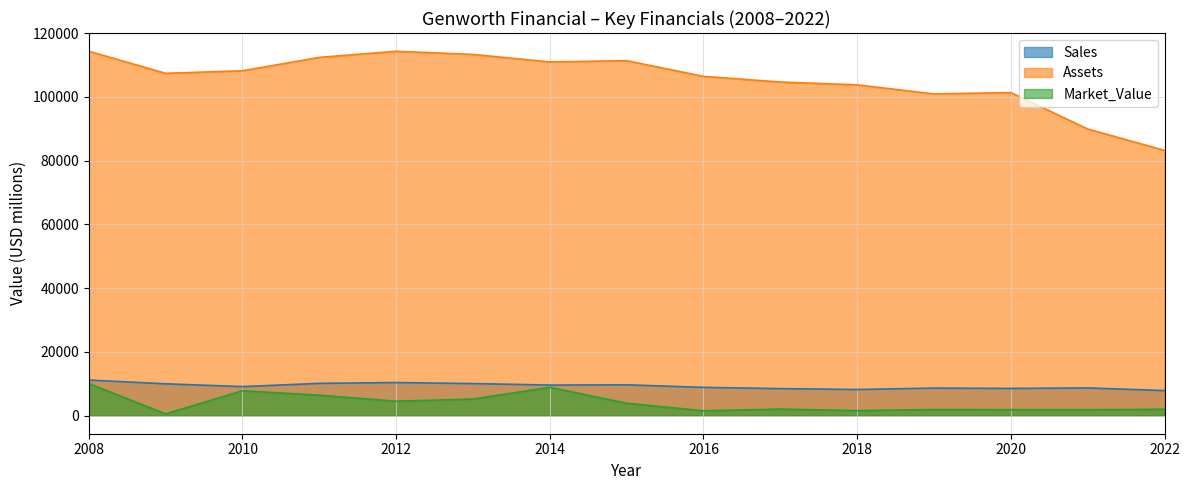

At which category does Assets reach its first local valley?

2009